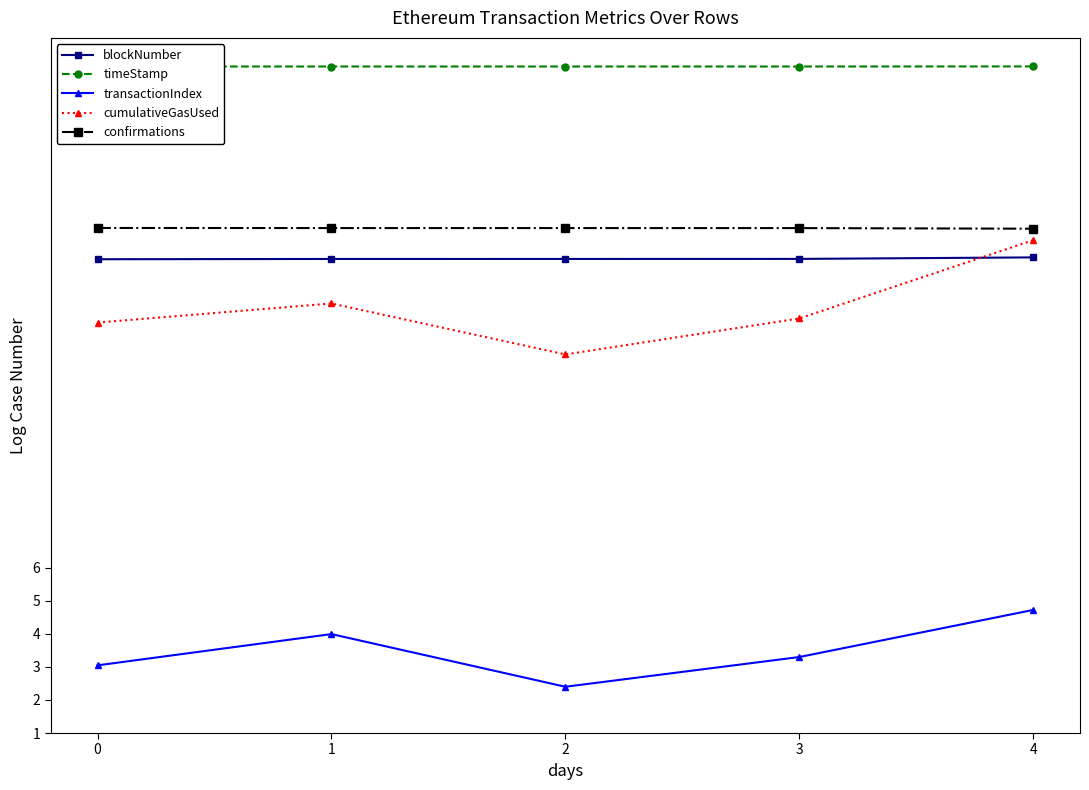

List the series in order of their peak value, lowest first.

transactionIndex, blockNumber, cumulativeGasUsed, confirmations, timeStamp